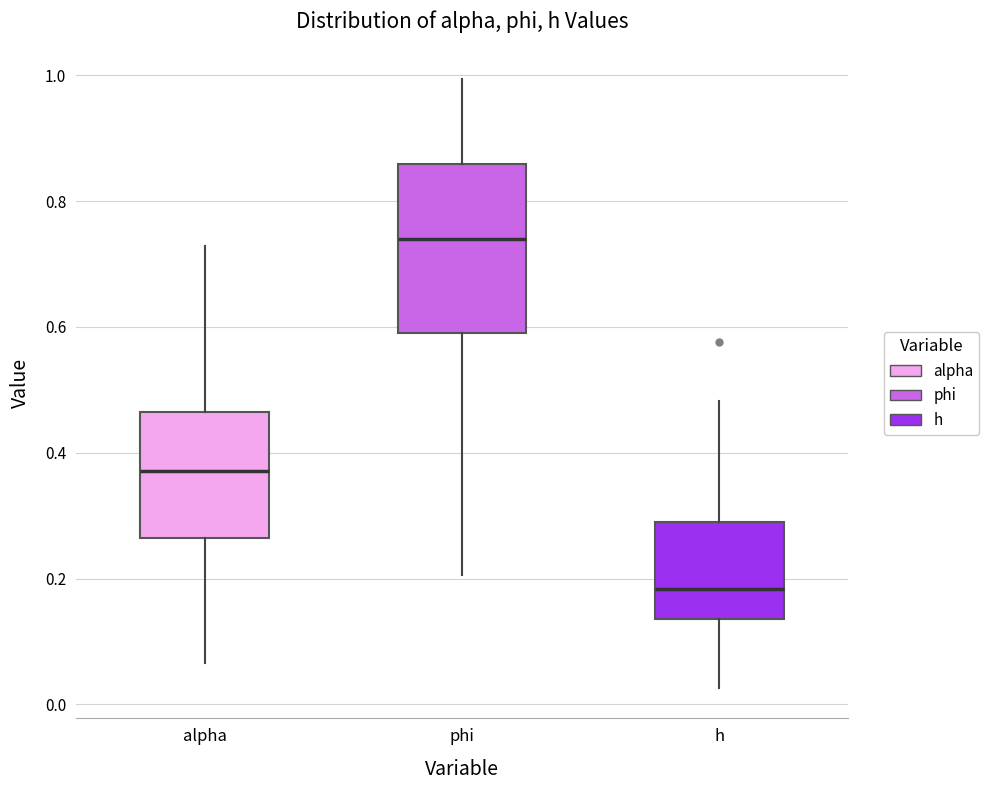

Which box has the lowest median line?

h